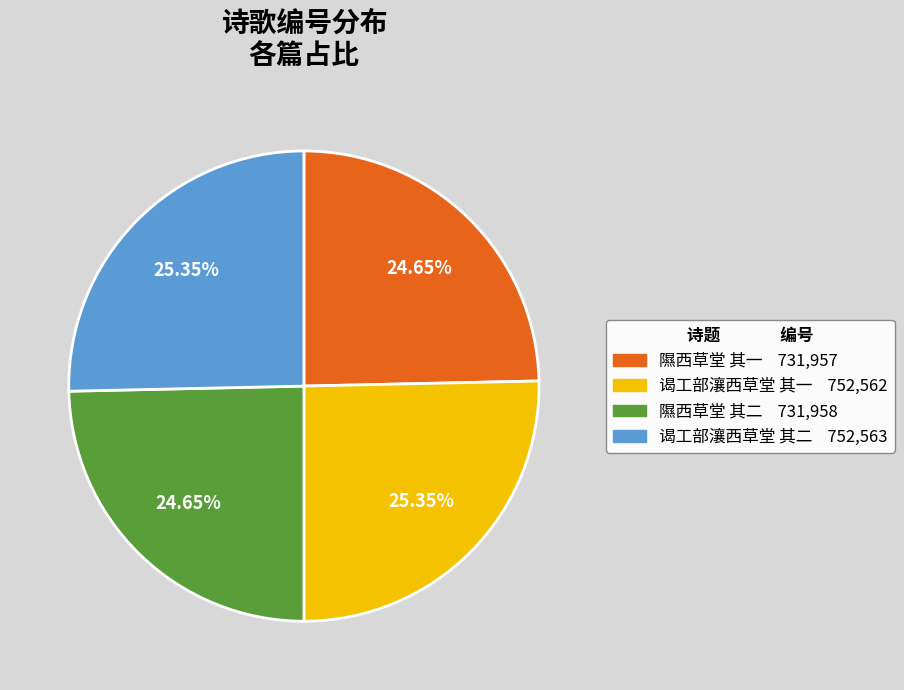

Is it true that 隰西草堂 其一 is 25% of the pie?

True